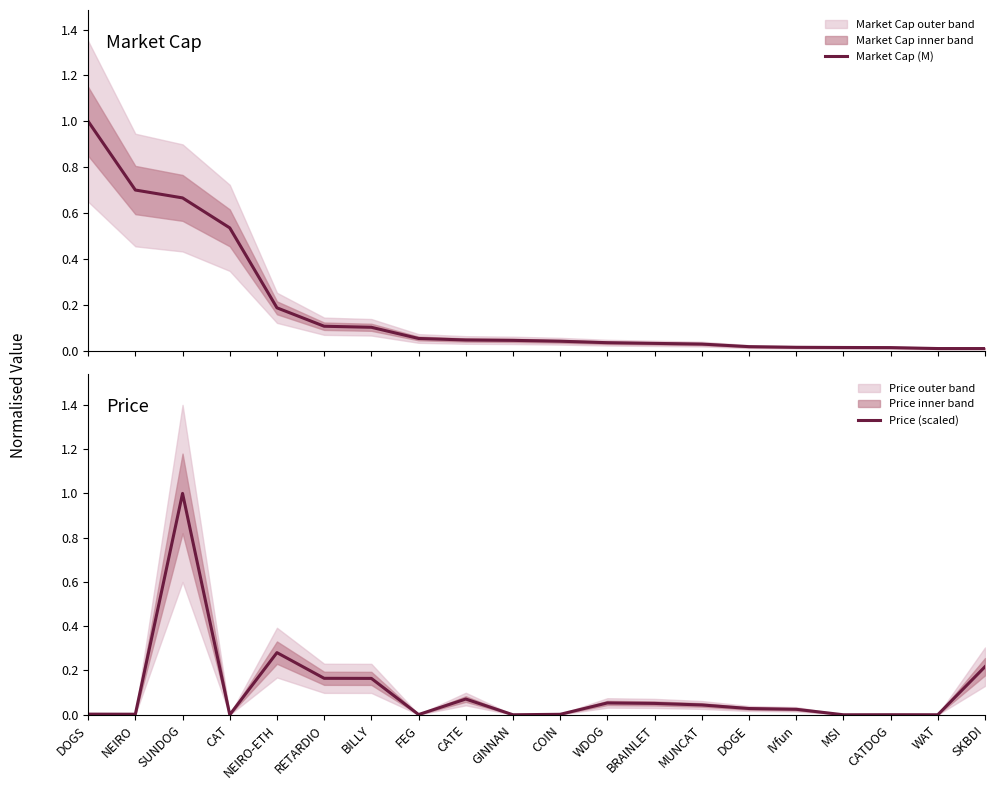

What is the label of the 10th point from the right?

COIN